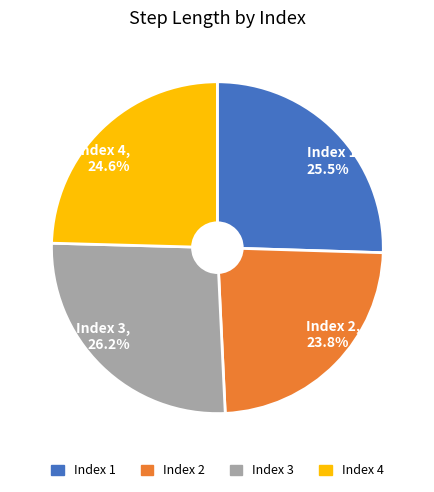

Rank the categories by value from lowest to highest.

Index 2, 23.8%, Index 4, 24.6%, Index 1, 25.5%, Index 3, 26.2%